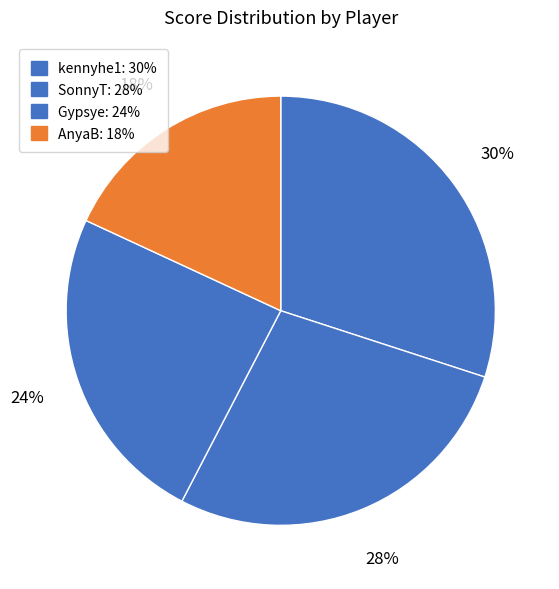

To the nearest percent, what portion does SonnyT represent?

28%